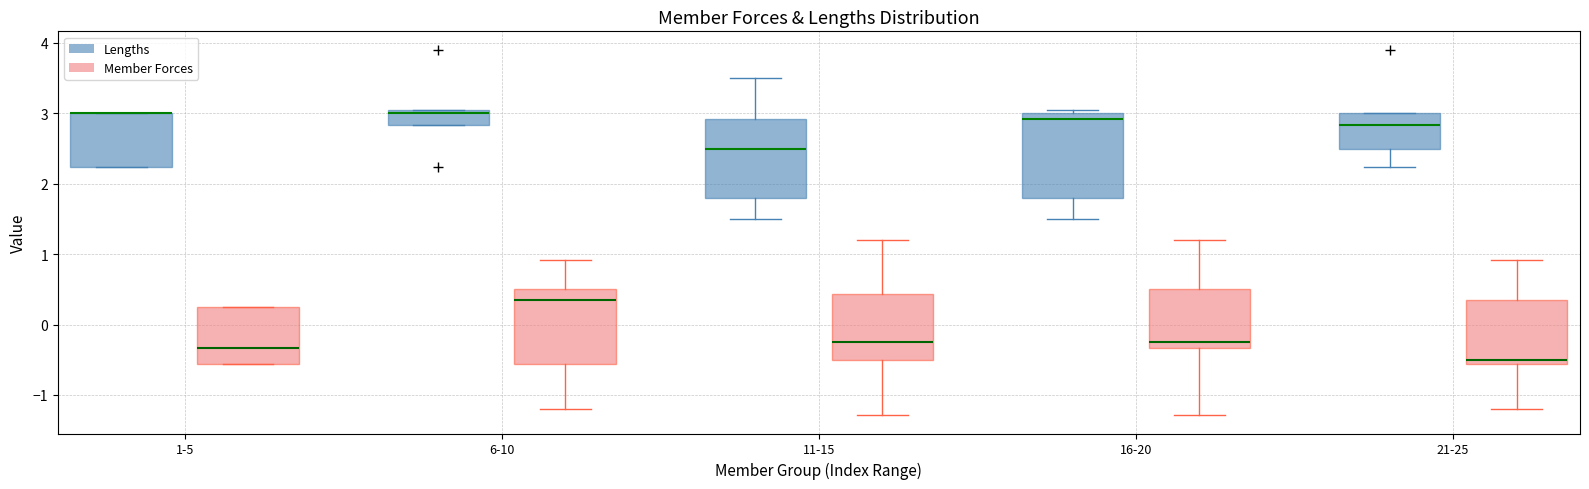

Reading left to right, transcribe this box plot: for each box, give where its median line is, the range the box spans, and where its two whiskers end, as read against the y-axis. The values are not printed on the chart, so give them approximately, as read against the axis.

1-5 (Lengths): median 3.0 (drawn on the box's upper edge), box 2.2 to 3.0, whiskers 2.2 to 3.0
1-5 (Member Forces): median -0.3, box -0.6 to 0.3, whiskers -0.6 to 0.3
6-10 (Lengths): median 3.0 (just below the box's upper edge), box 2.8 to 3.0, whiskers 2.8 to 3.0
6-10 (Member Forces): median 0.4, box -0.6 to 0.5, whiskers -1.2 to 0.9
11-15 (Lengths): median 2.5, box 1.8 to 2.9, whiskers 1.5 to 3.5
11-15 (Member Forces): median -0.2, box -0.5 to 0.4, whiskers -1.3 to 1.2
16-20 (Lengths): median 2.9, box 1.8 to 3.0, whiskers 1.5 to 3.0 (just above the box's upper edge)
16-20 (Member Forces): median -0.2, box -0.3 to 0.5, whiskers -1.3 to 1.2
21-25 (Lengths): median 2.8, box 2.5 to 3.0, whiskers 2.2 to 3.0
21-25 (Member Forces): median -0.5, box -0.6 to 0.4, whiskers -1.2 to 0.9